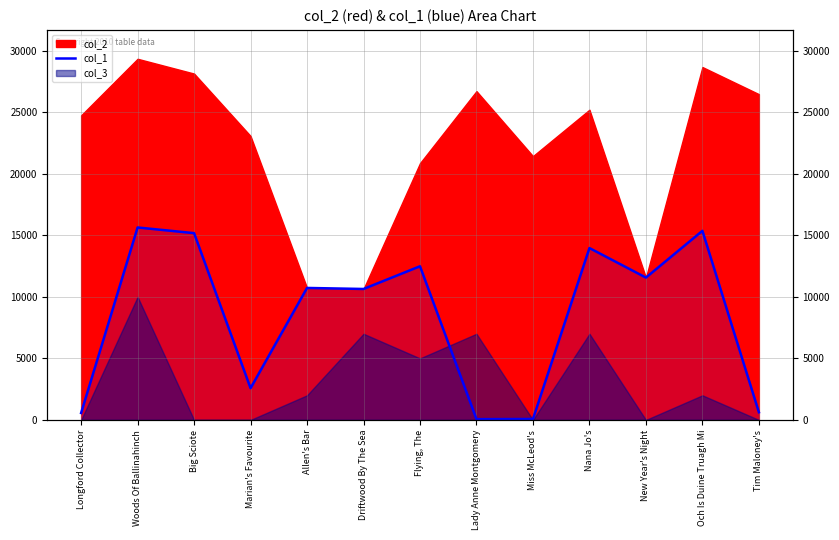

Is it true that the value at Och Is Duine Truagh Mi is 15362?

True